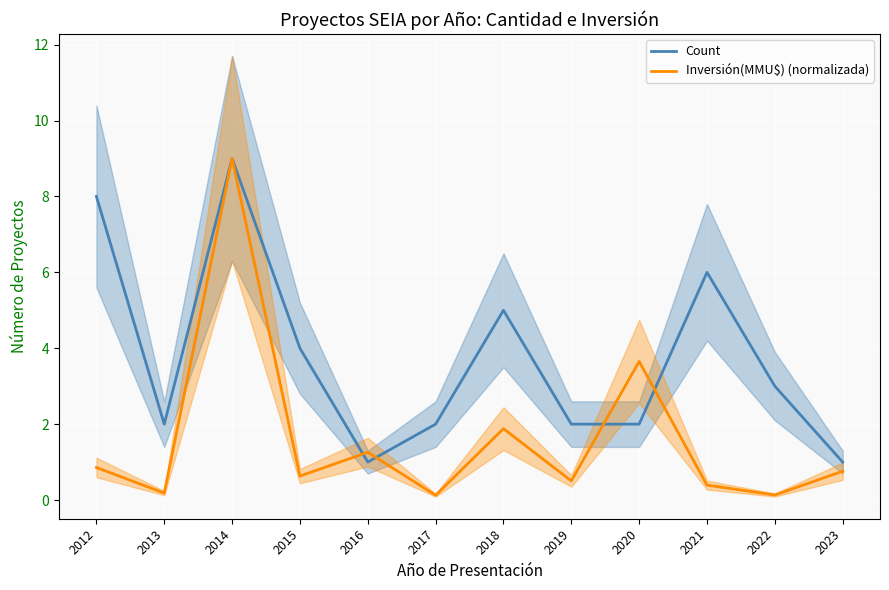

True or false: Count and Inversión(MMU$) (normalizada) cross at least once.

True